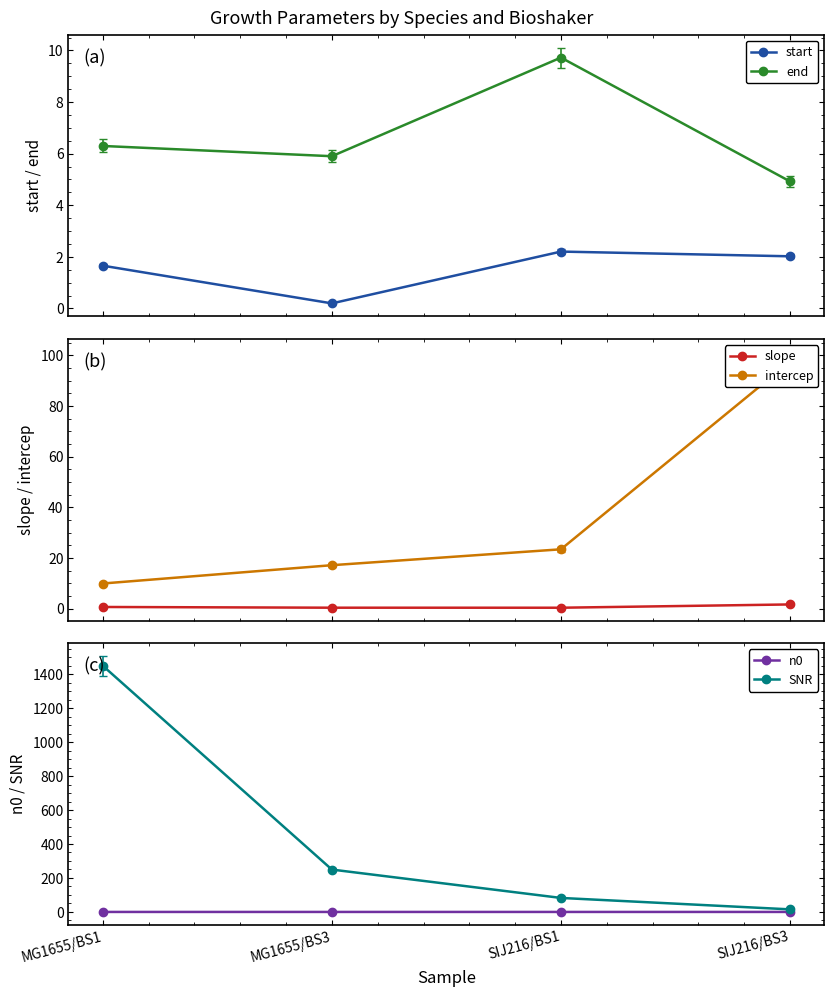

Reading left to right, extract all data points from this chart.

start: MG1655/BS1=1.7	MG1655/BS3=0.2	SIJ216/BS1=2.2	SIJ216/BS3=2.0
end: MG1655/BS1=6.3	MG1655/BS3=5.9	SIJ216/BS1=9.7	SIJ216/BS3=4.9
slope: MG1655/BS1=0.6	MG1655/BS3=0.4	SIJ216/BS1=0.3	SIJ216/BS3=1.6
intercep: MG1655/BS1=9.9	MG1655/BS3=17.1	SIJ216/BS1=23.4	SIJ216/BS3=97.6
n0: MG1655/BS1=0.0	MG1655/BS3=0.0	SIJ216/BS1=0.0	SIJ216/BS3=0.0
SNR: MG1655/BS1=1449.6	MG1655/BS3=249.6	SIJ216/BS1=82.5	SIJ216/BS3=15.2